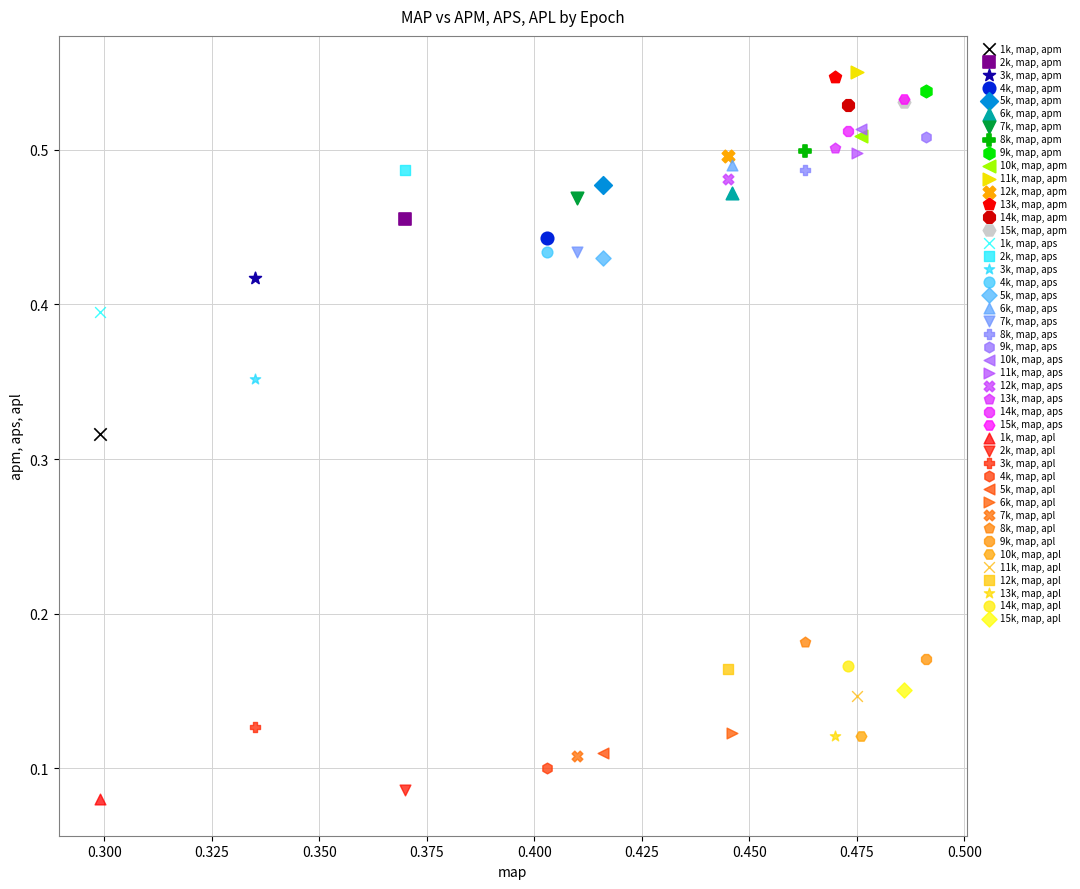

What are all the series names shown in the legend?

1k, map, apm, 2k, map, apm, 3k, map, apm, 4k, map, apm, 5k, map, apm, 6k, map, apm, 7k, map, apm, 8k, map, apm, 9k, map, apm, 10k, map, apm, 11k, map, apm, 12k, map, apm, 13k, map, apm, 14k, map, apm, 15k, map, apm, 1k, map, aps, 2k, map, aps, 3k, map, aps, 4k, map, aps, 5k, map, aps, 6k, map, aps, 7k, map, aps, 8k, map, aps, 9k, map, aps, 10k, map, aps, 11k, map, aps, 12k, map, aps, 13k, map, aps, 14k, map, aps, 15k, map, aps, 1k, map, apl, 2k, map, apl, 3k, map, apl, 4k, map, apl, 5k, map, apl, 6k, map, apl, 7k, map, apl, 8k, map, apl, 9k, map, apl, 10k, map, apl, 11k, map, apl, 12k, map, apl, 13k, map, apl, 14k, map, apl, 15k, map, apl